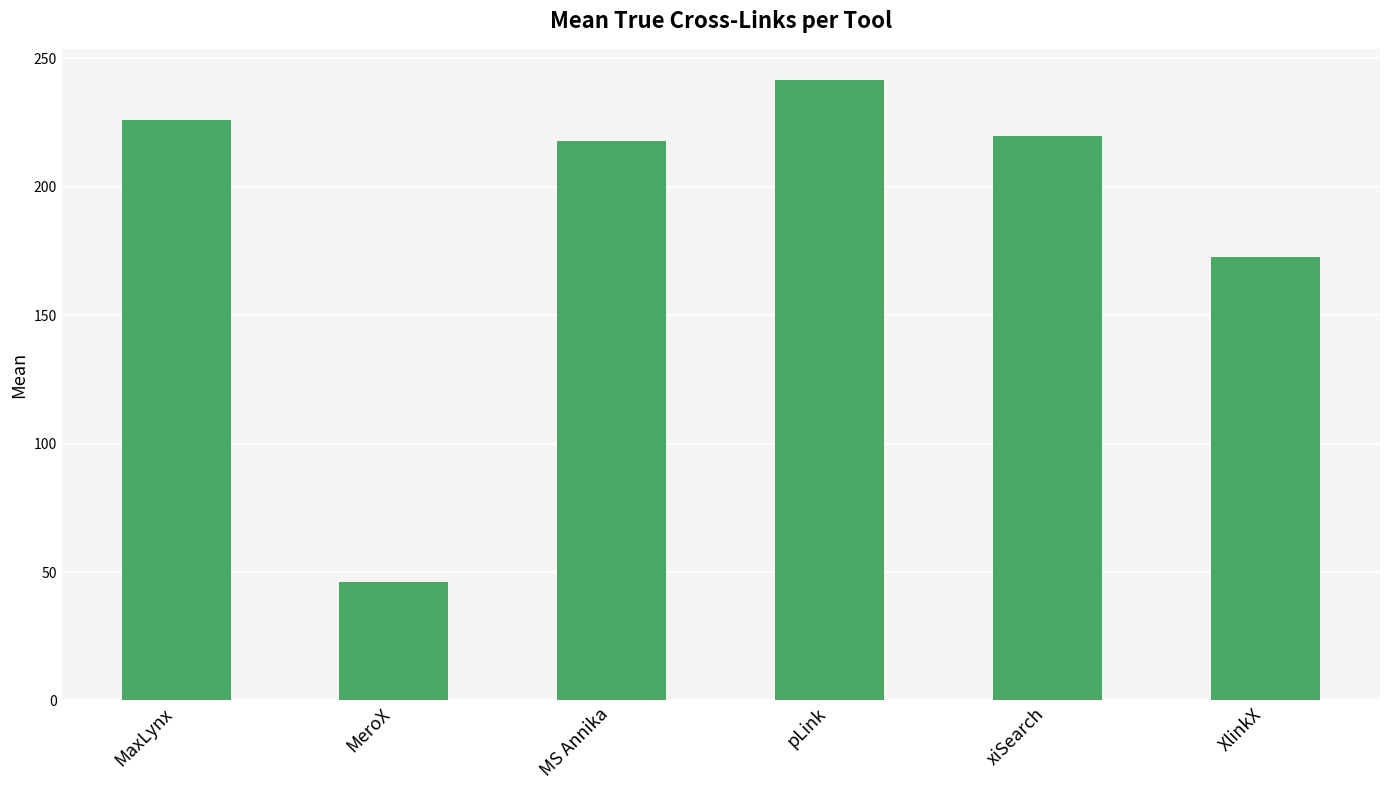

Reading left to right, extract all data points from this chart.

226.0	46.0	218.0	241.7	220.0	172.7